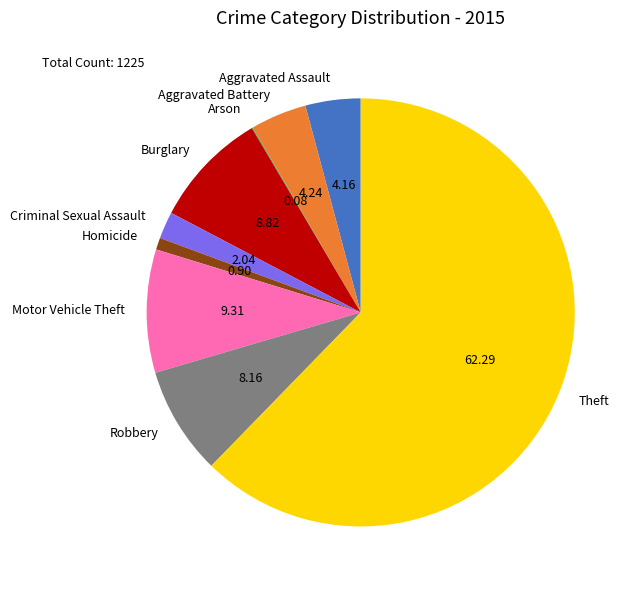

What is the largest slice in the pie chart?

Theft